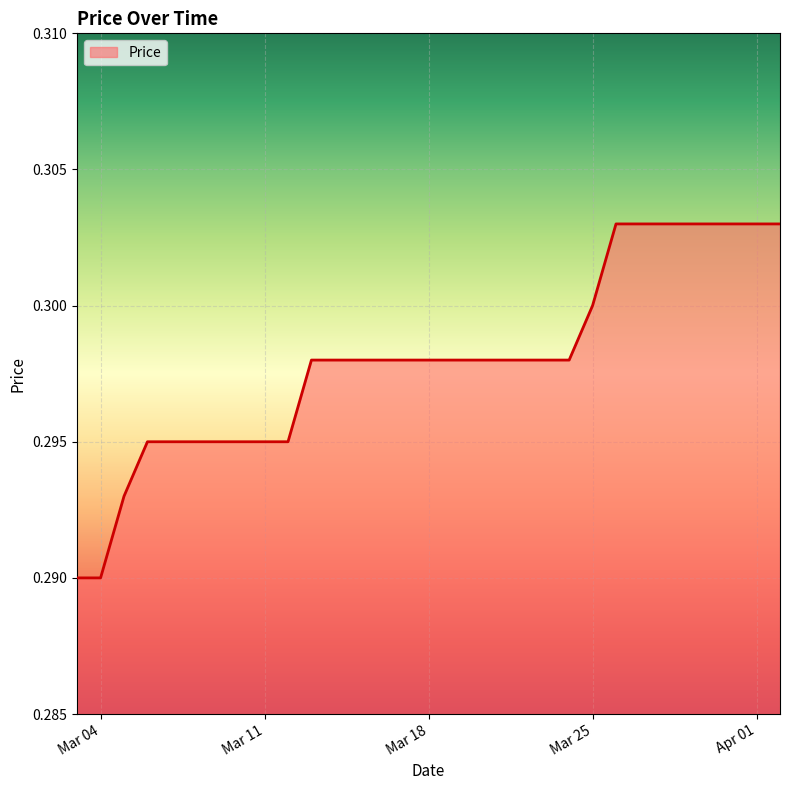

How many lines are shown in the chart?

1